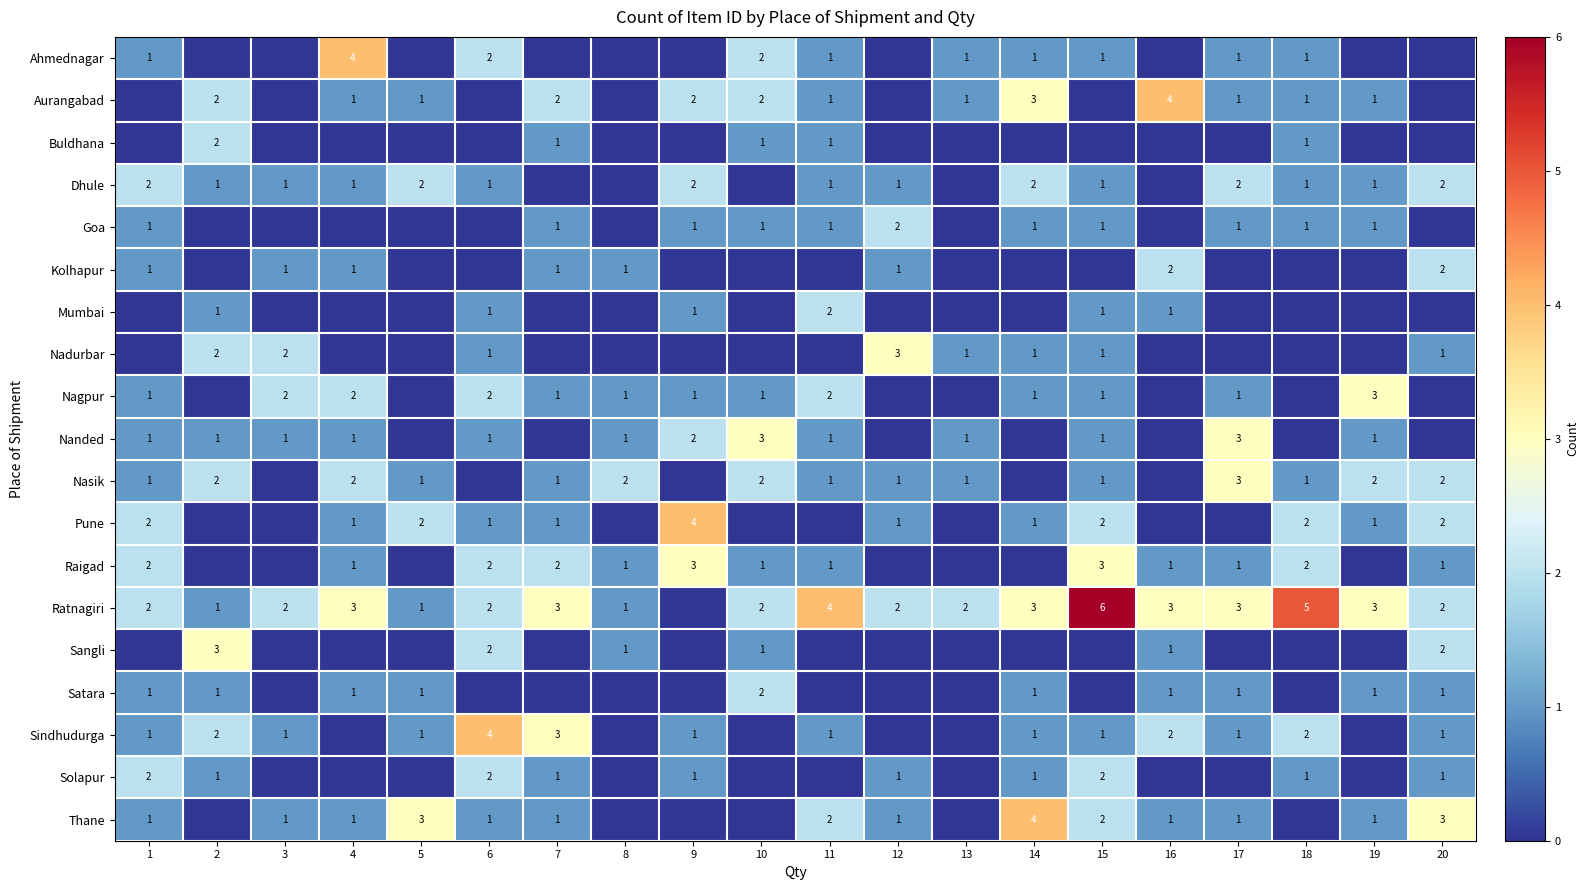

Is the value of Pune at 18 greater than the value of Sindhudurga at 9?

Yes